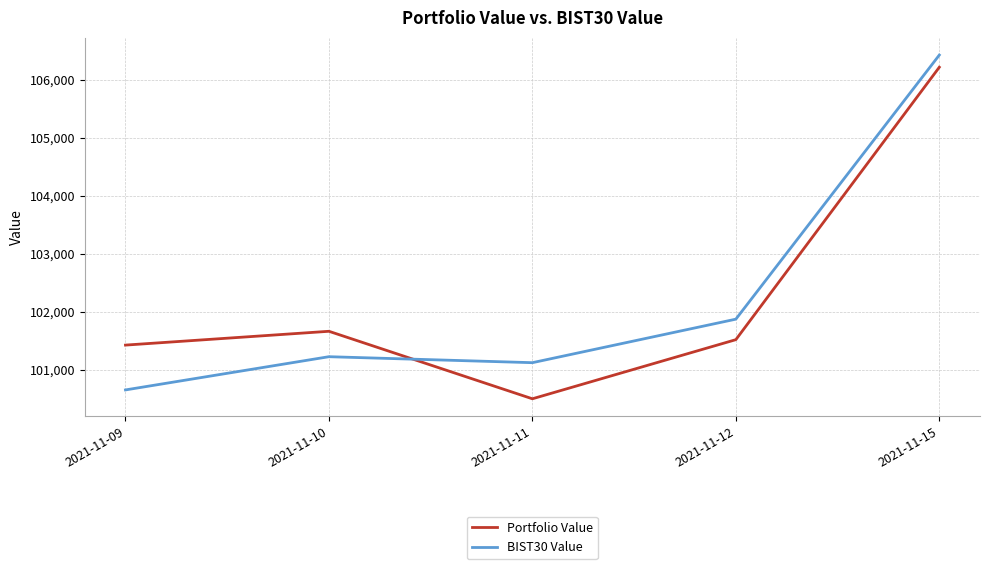

Reading right to left, transcribe all the data shown in this chart.

Portfolio Value: 2021-11-15=106216.4	2021-11-12=101523.8	2021-11-11=100505.4	2021-11-10=101668.1	2021-11-09=101430.2
BIST30 Value: 2021-11-15=106426.3	2021-11-12=101877.0	2021-11-11=101127.3	2021-11-10=101230.3	2021-11-09=100658.1